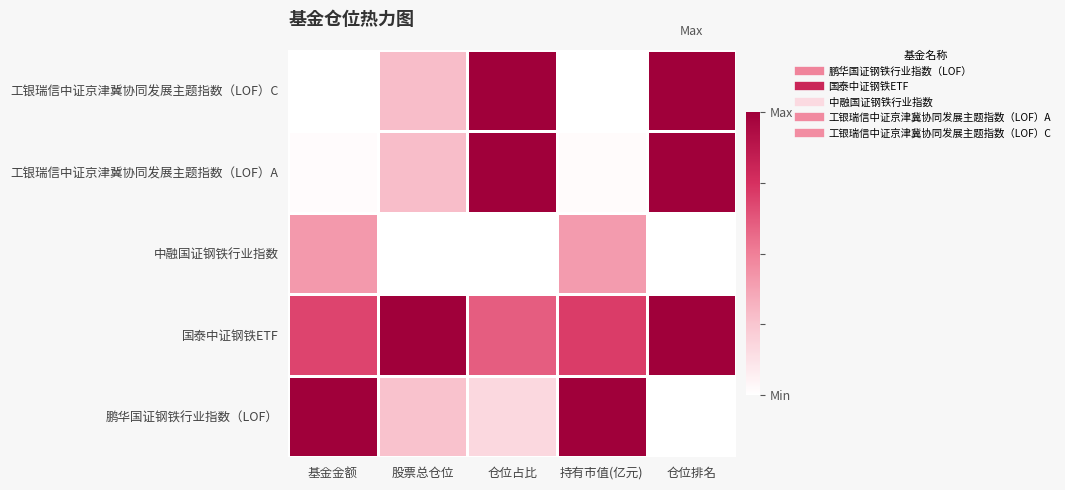

Reading left to right, what are all the values shown in this chart?

鹏华国证钢铁行业指数（LOF）: 基金金额=1.0	股票总仓位=0.3	仓位占比=0.2	持有市值(亿元)=1.0	仓位排名=0.0
国泰中证钢铁ETF: 基金金额=0.7	股票总仓位=1.0	仓位占比=0.6	持有市值(亿元)=0.7	仓位排名=1.0
中融国证钢铁行业指数: 基金金额=0.4	股票总仓位=0.0	仓位占比=0.0	持有市值(亿元)=0.4	仓位排名=0.0
工银瑞信中证京津冀协同发展主题指数（LOF）A: 基金金额=0.0	股票总仓位=0.3	仓位占比=1.0	持有市值(亿元)=0.0	仓位排名=1.0
工银瑞信中证京津冀协同发展主题指数（LOF）C: 基金金额=0.0	股票总仓位=0.3	仓位占比=1.0	持有市值(亿元)=0.0	仓位排名=1.0